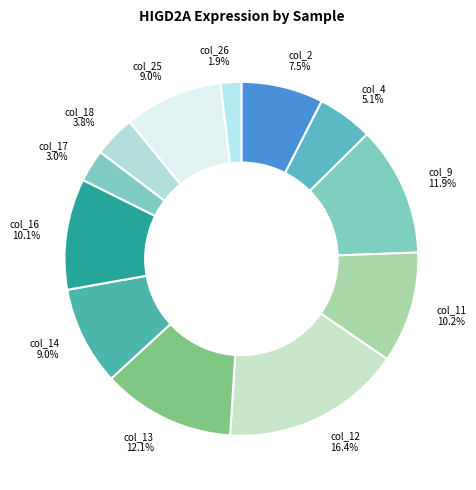

Between col_11 10.2% and col_14 9.0%, which is larger?

col_11 10.2%